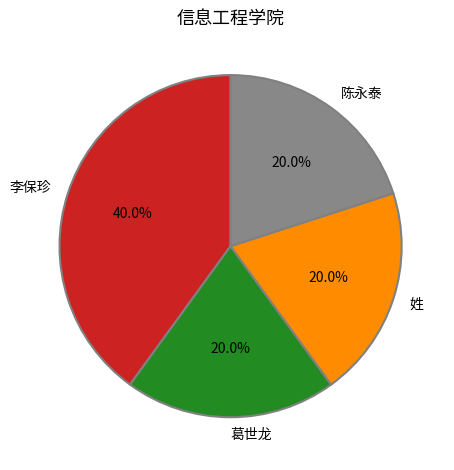

To the nearest percent, what is the average slice percentage?

25%